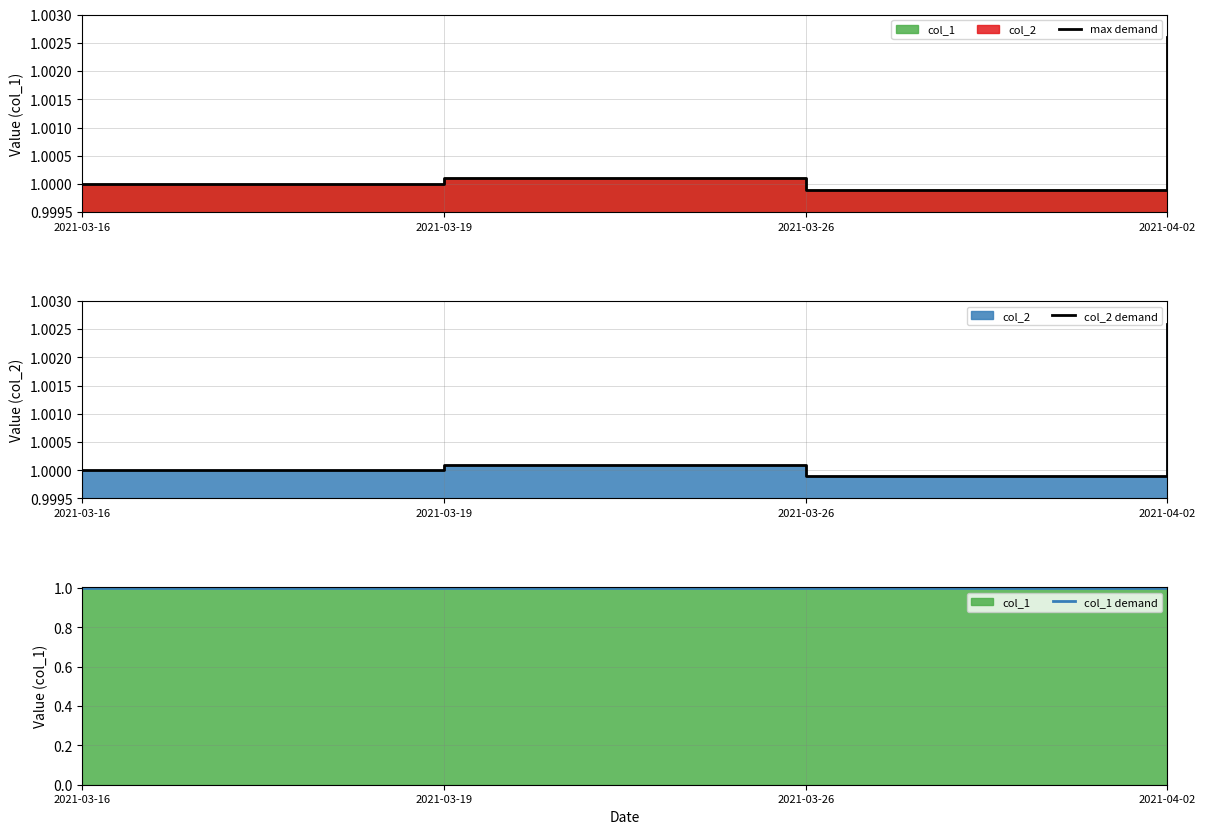

True or false: col_1 demand has a value of 1.0 at 2021-03-19.

True